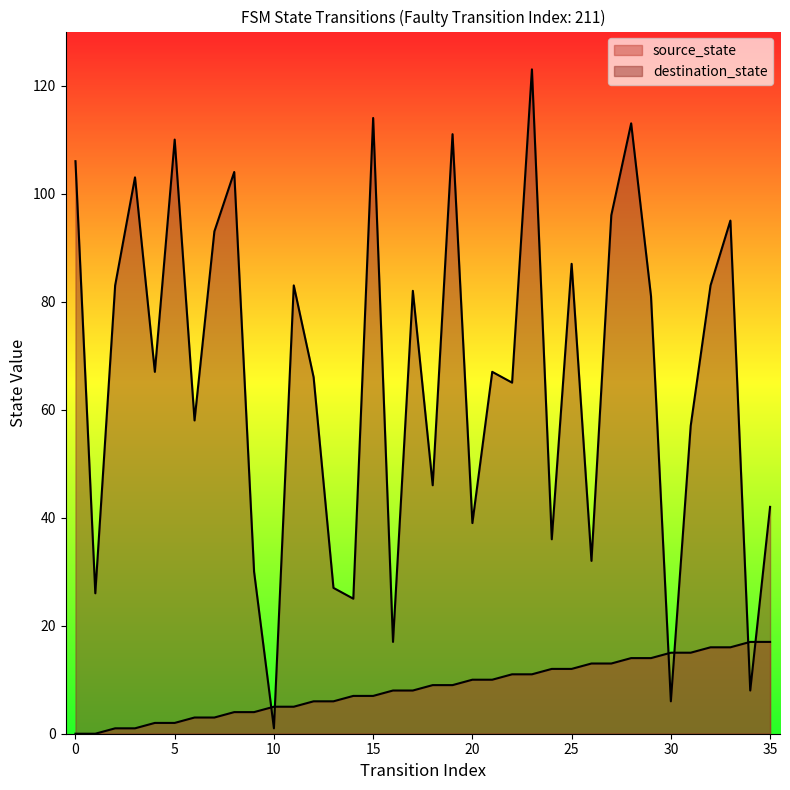

Is it true that source_state equals 21 at 32?

False